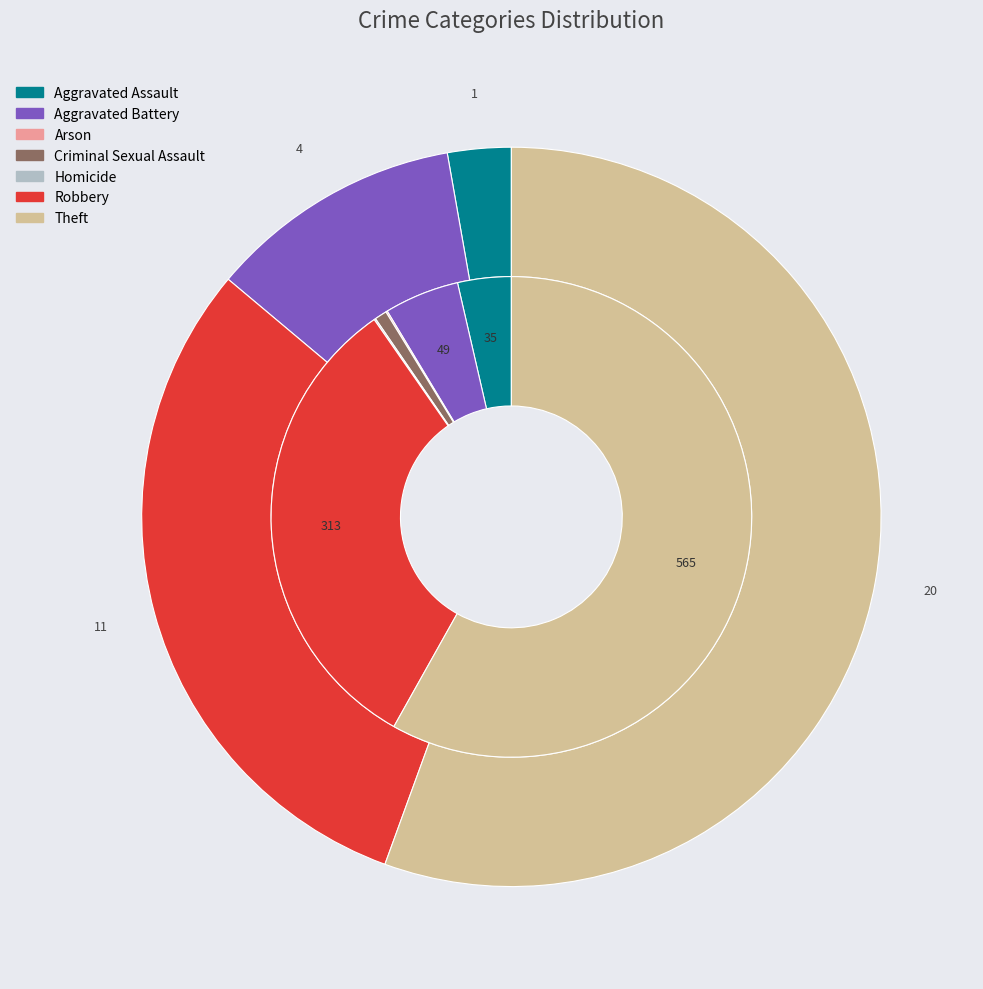

Does any single category account for the majority?

Yes